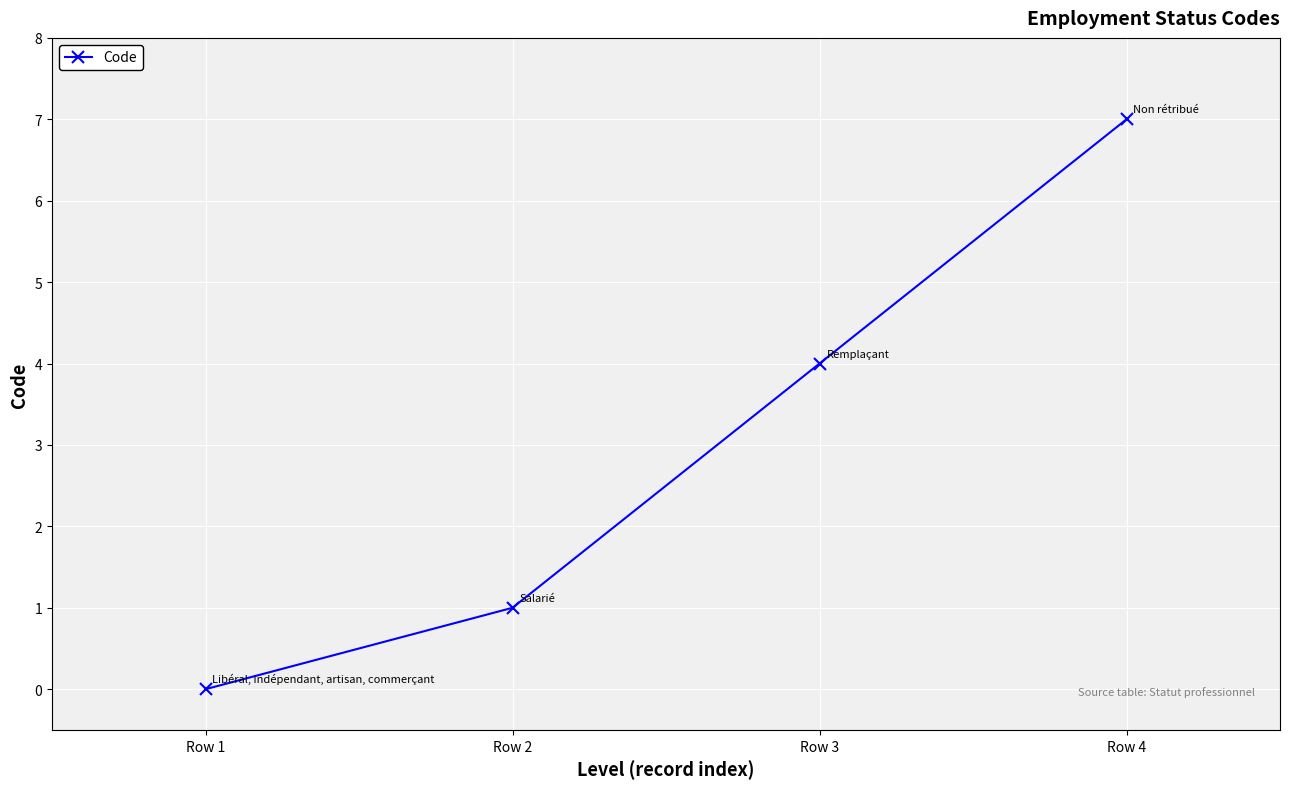

What is the sum of all values?

12